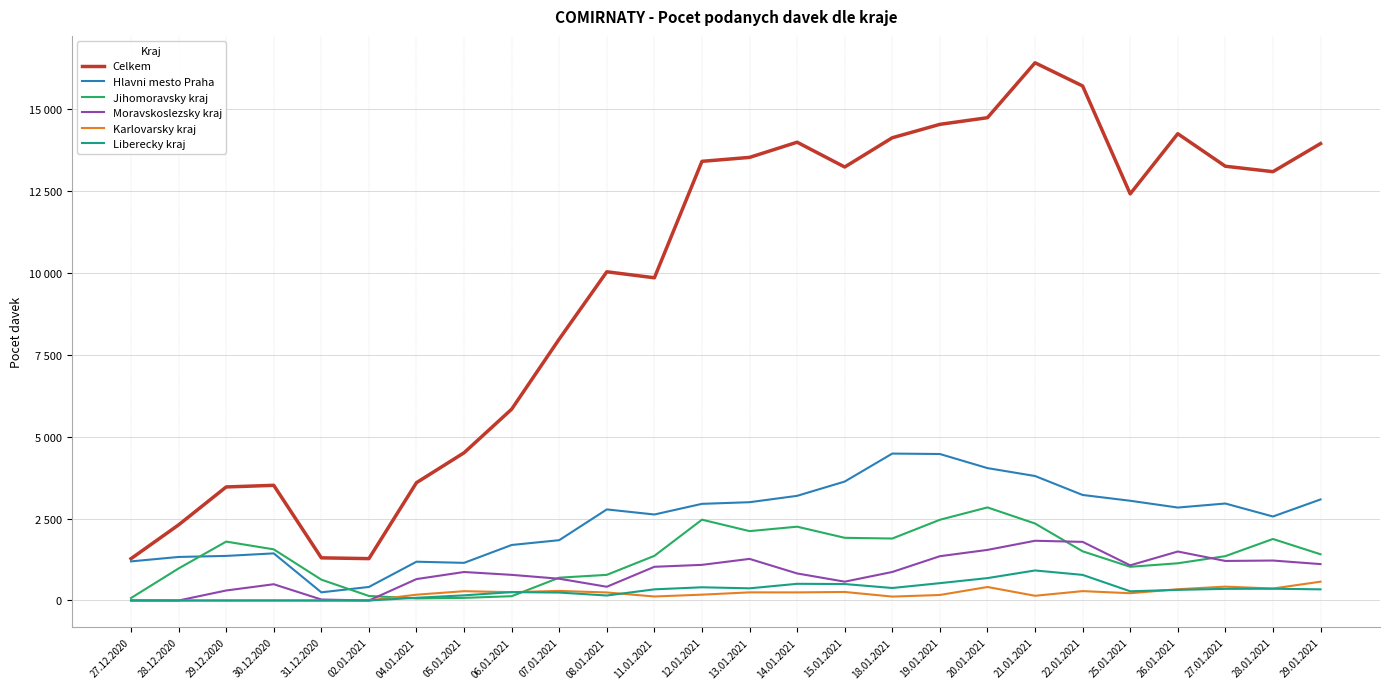

Is the value of Celkem at 31.12.2020 greater than the value of Liberecky kraj at 19.01.2021?

Yes